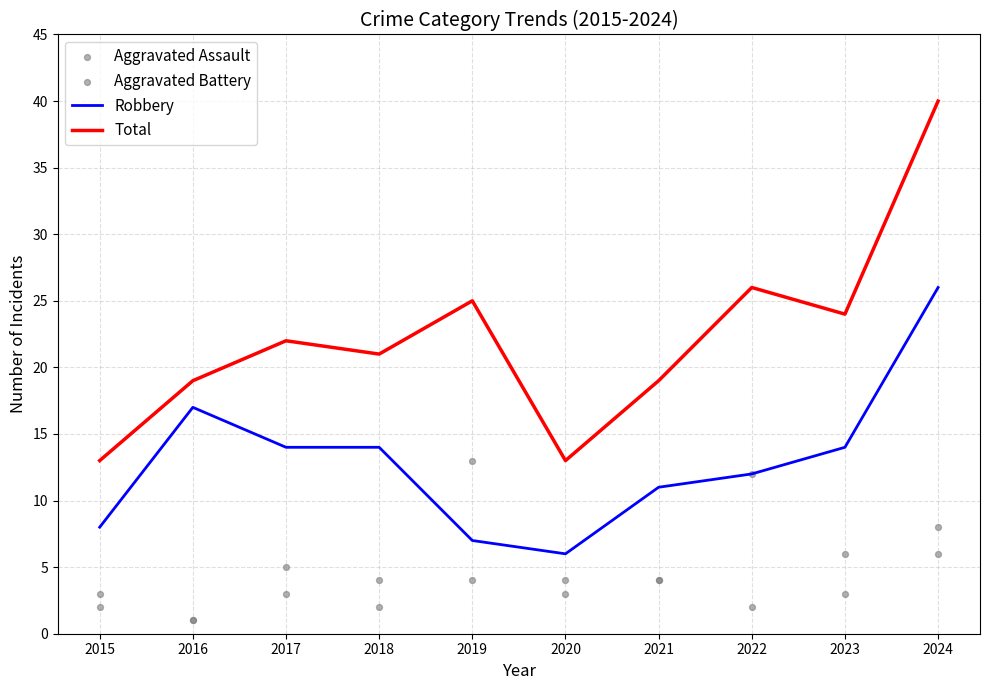

Is the value of Aggravated Assault at 2020 greater than the value of Robbery at 2015?

No